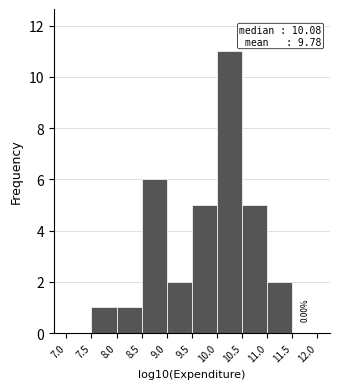

Over which range of the x-axis is the bar tallest?

10.0 to 10.5